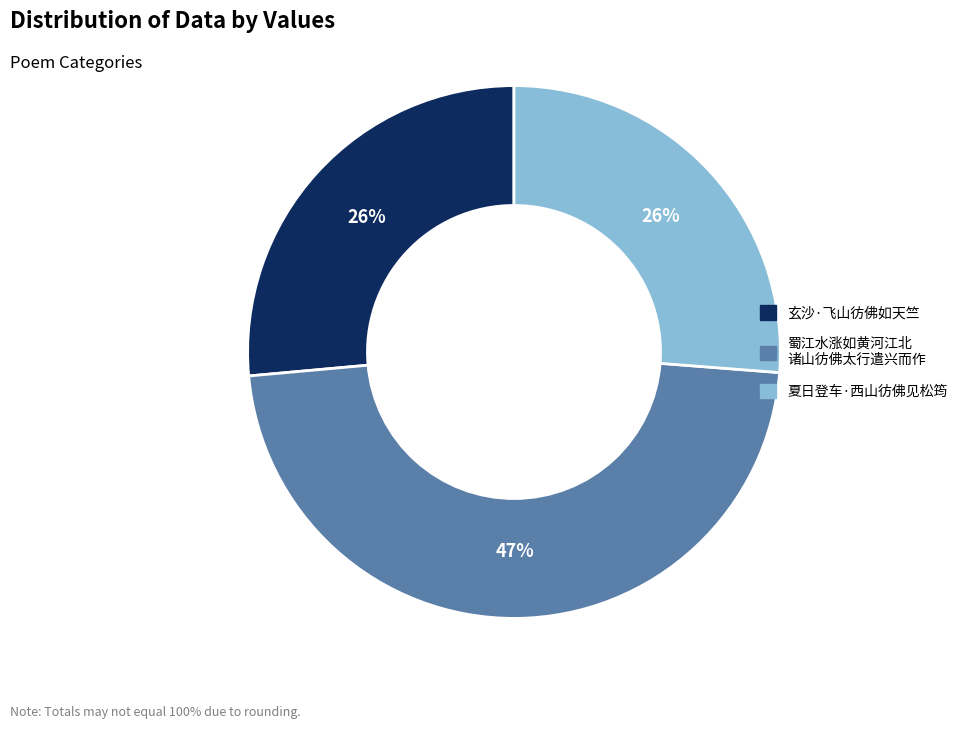

Is there a majority slice in this chart?

No